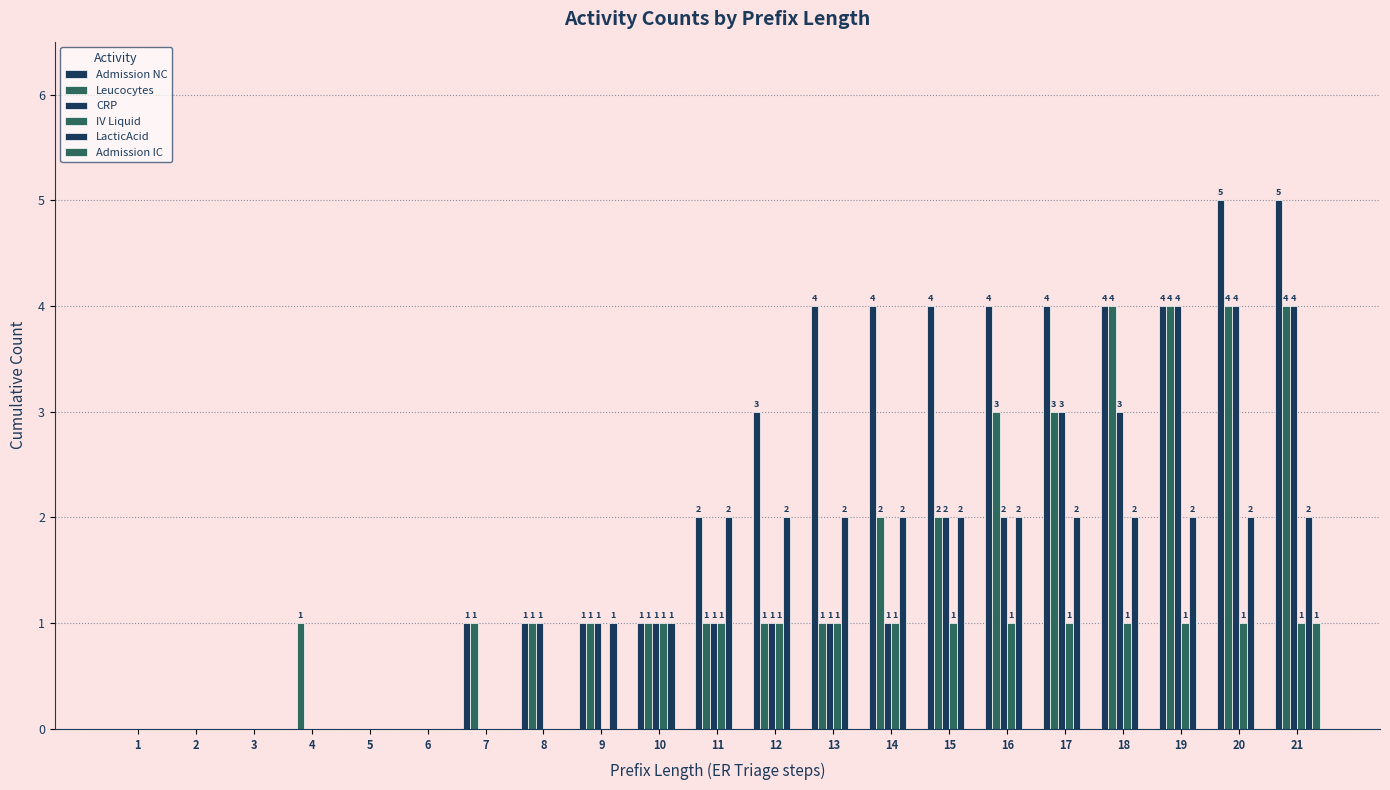

Is it true that Admission IC equals 0 at 15?

True